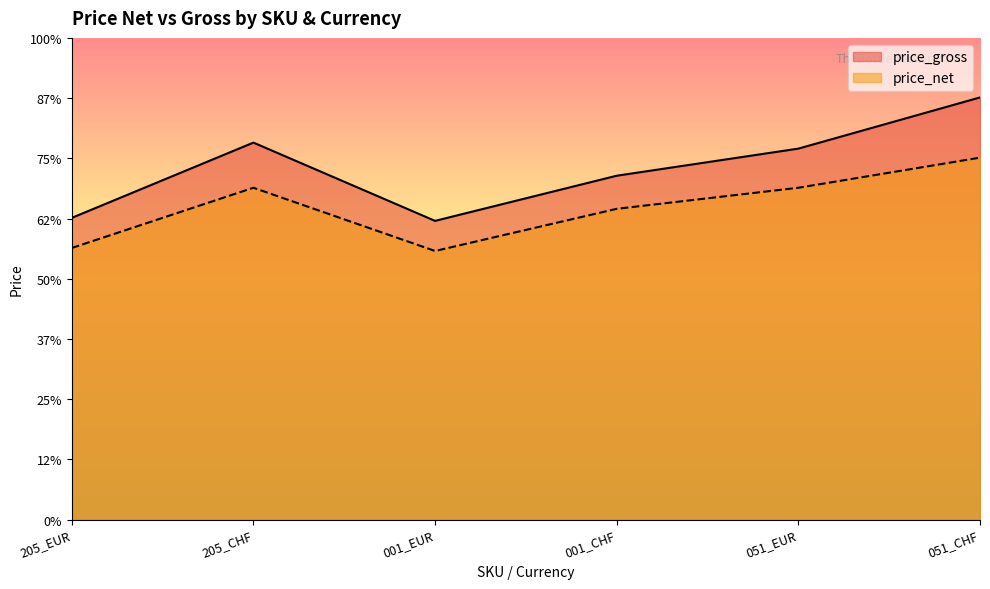

True or false: price_net and price_gross intersect in this chart.

False